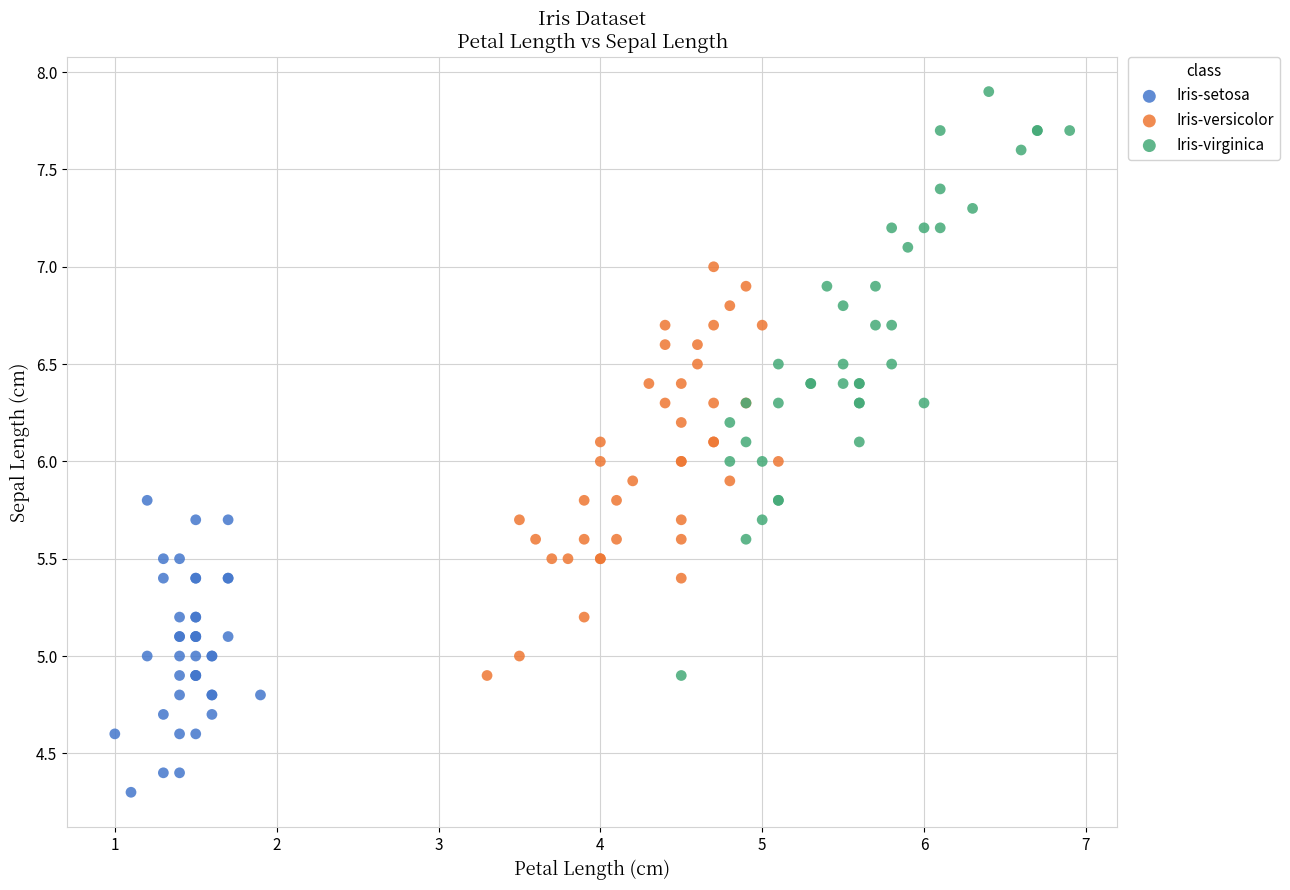

Which series has the largest Y range (max minus min)?

Iris-virginica